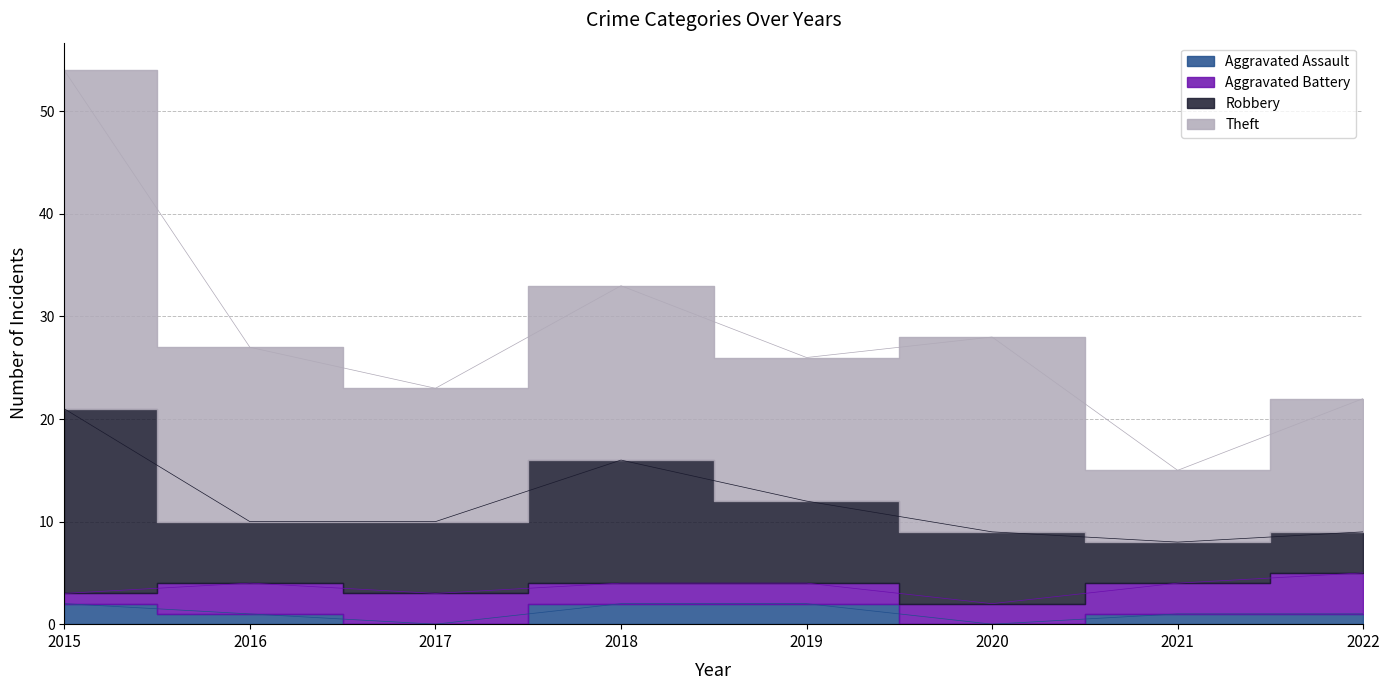

Which category has the highest value in the Aggravated Assault series?

2015